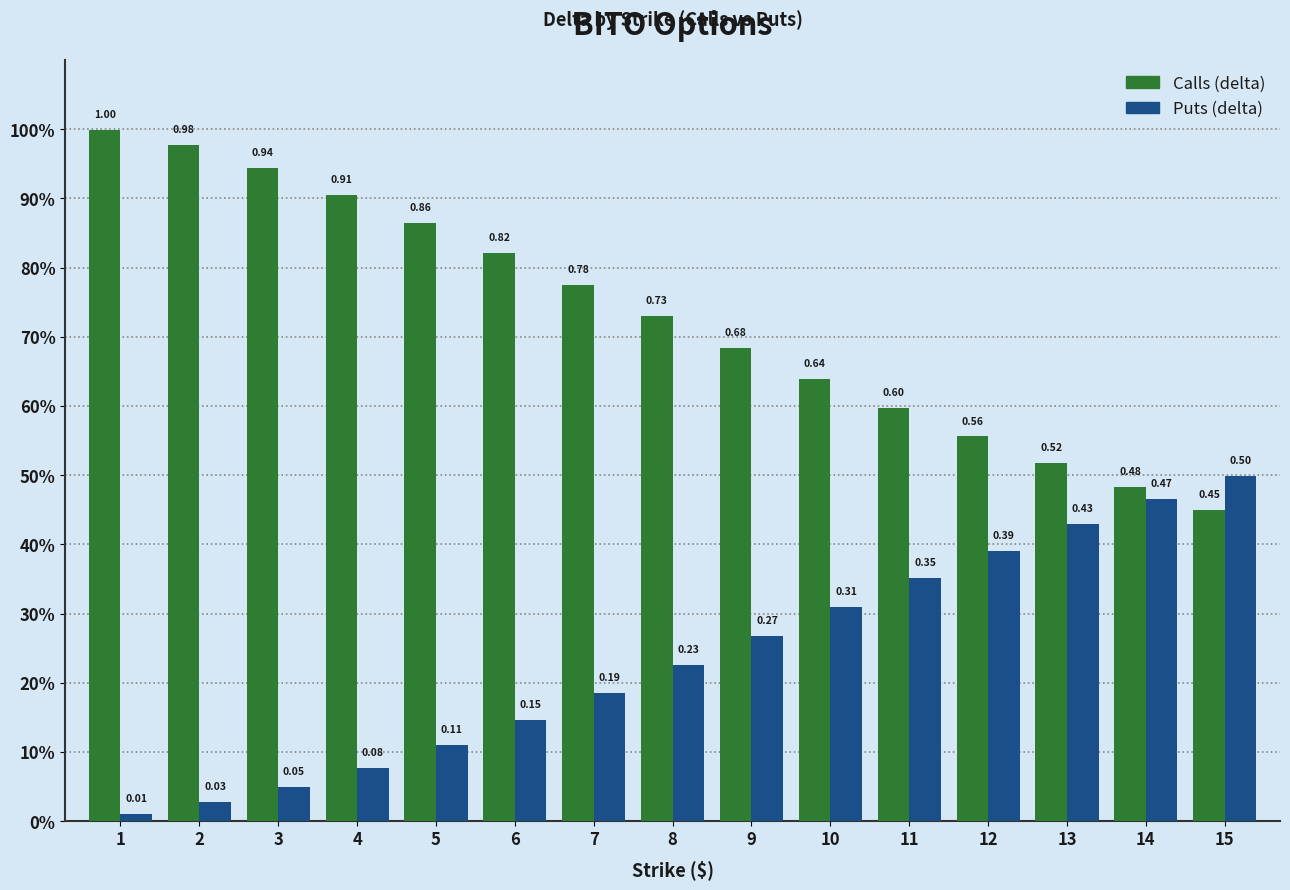

List the series in order of their overall mean, lowest first.

Puts (delta), Calls (delta)